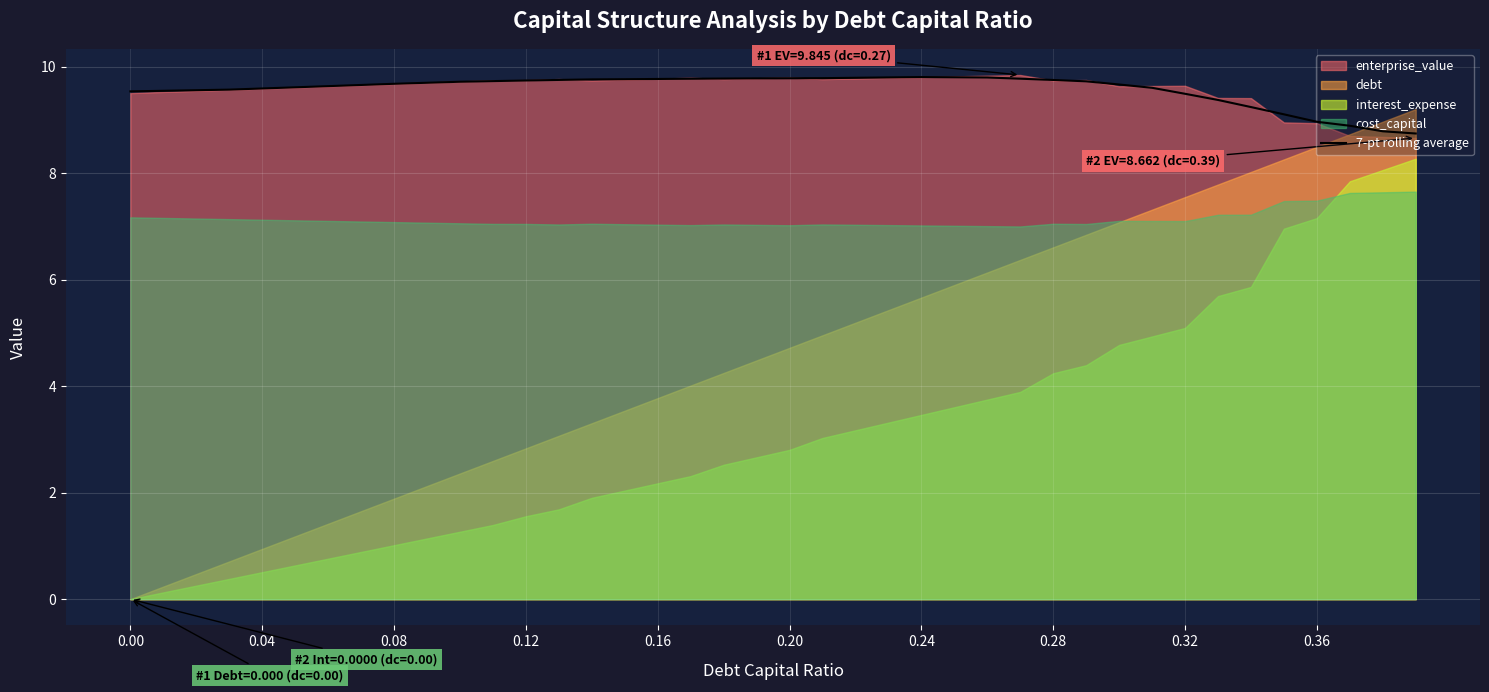

Reading left to right, what are all the values shown in this chart?

9.5	9.5	9.6	9.6	9.6	9.6	9.6	9.7	9.7	9.7	9.7	9.7	9.7	9.8	9.8	9.8	9.8	9.8	9.8	9.8	9.8	9.8	9.8	9.8	9.8	9.8	9.8	9.8	9.8	9.7	9.7	9.6	9.5	9.4	9.2	9.1	9.0	8.9	8.8	8.7